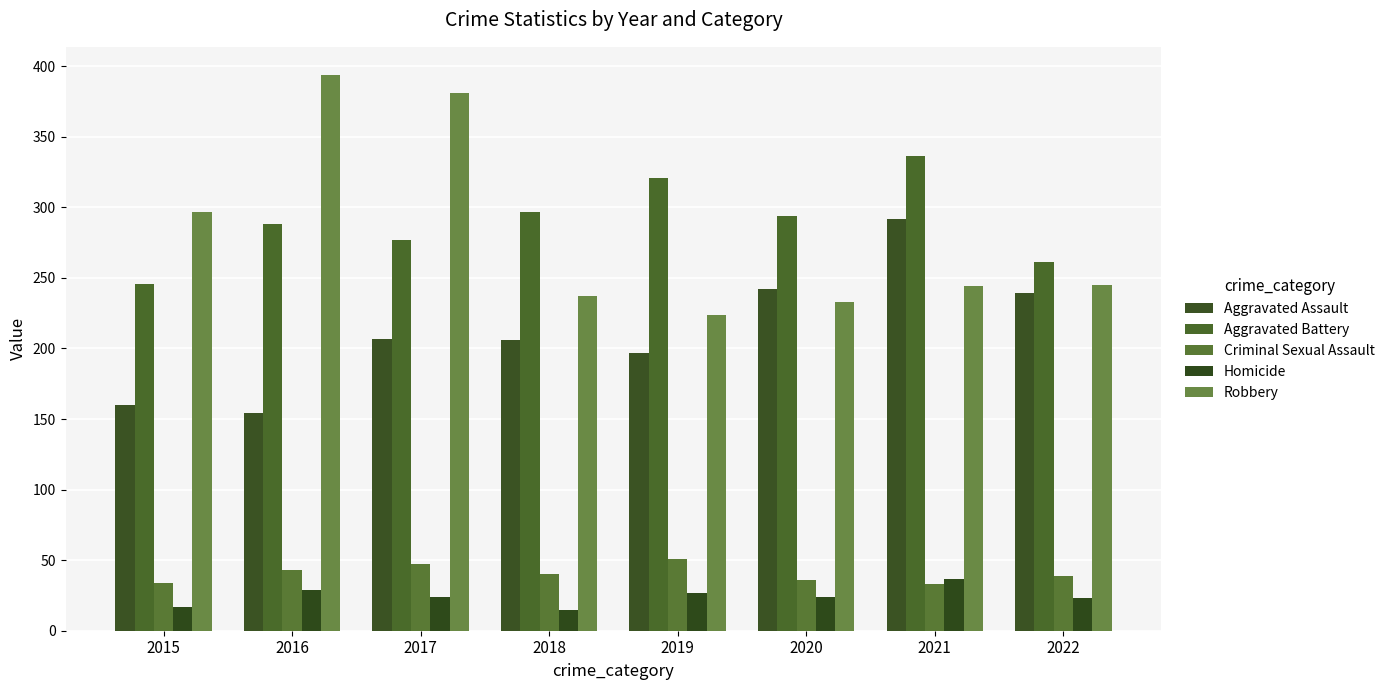

How many groups of bars are there?

8